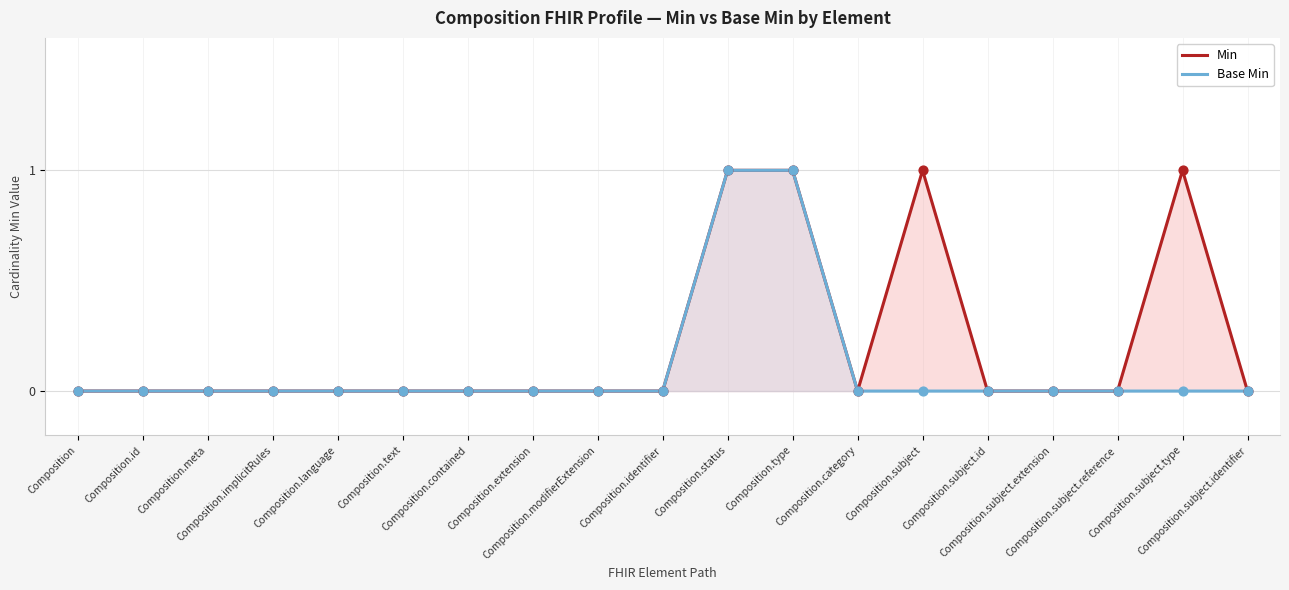

Which series has the largest total across all categories?

Min